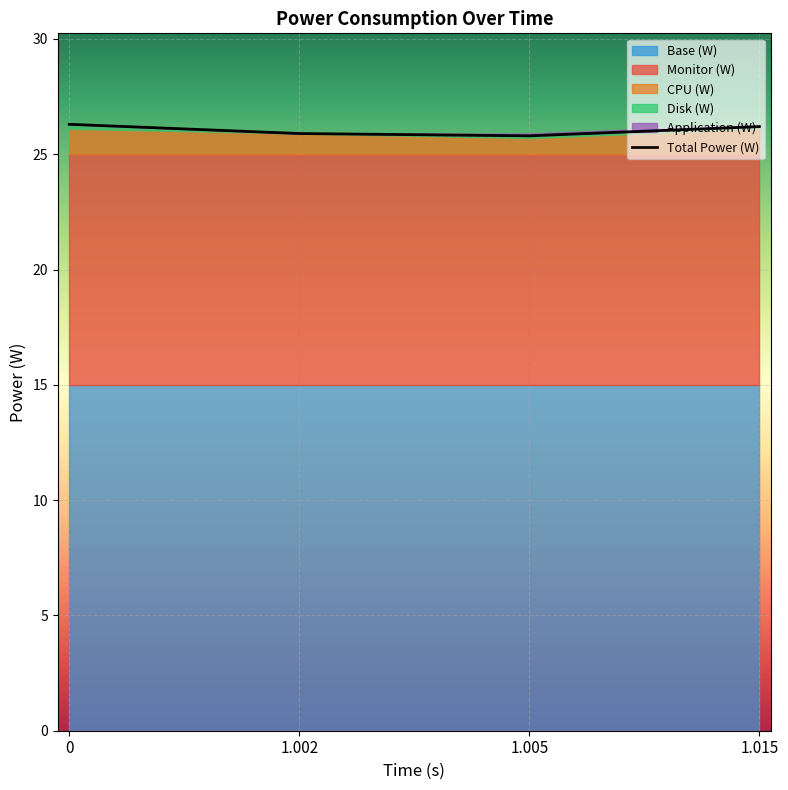

What position from the left is 0?

1